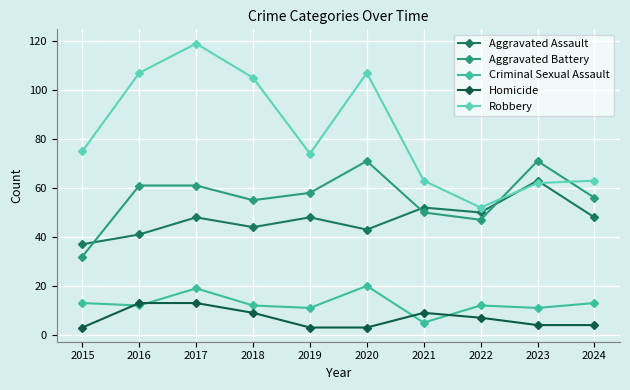

Is the value of Aggravated Assault at 2017 greater than the value of Aggravated Battery at 2019?

No